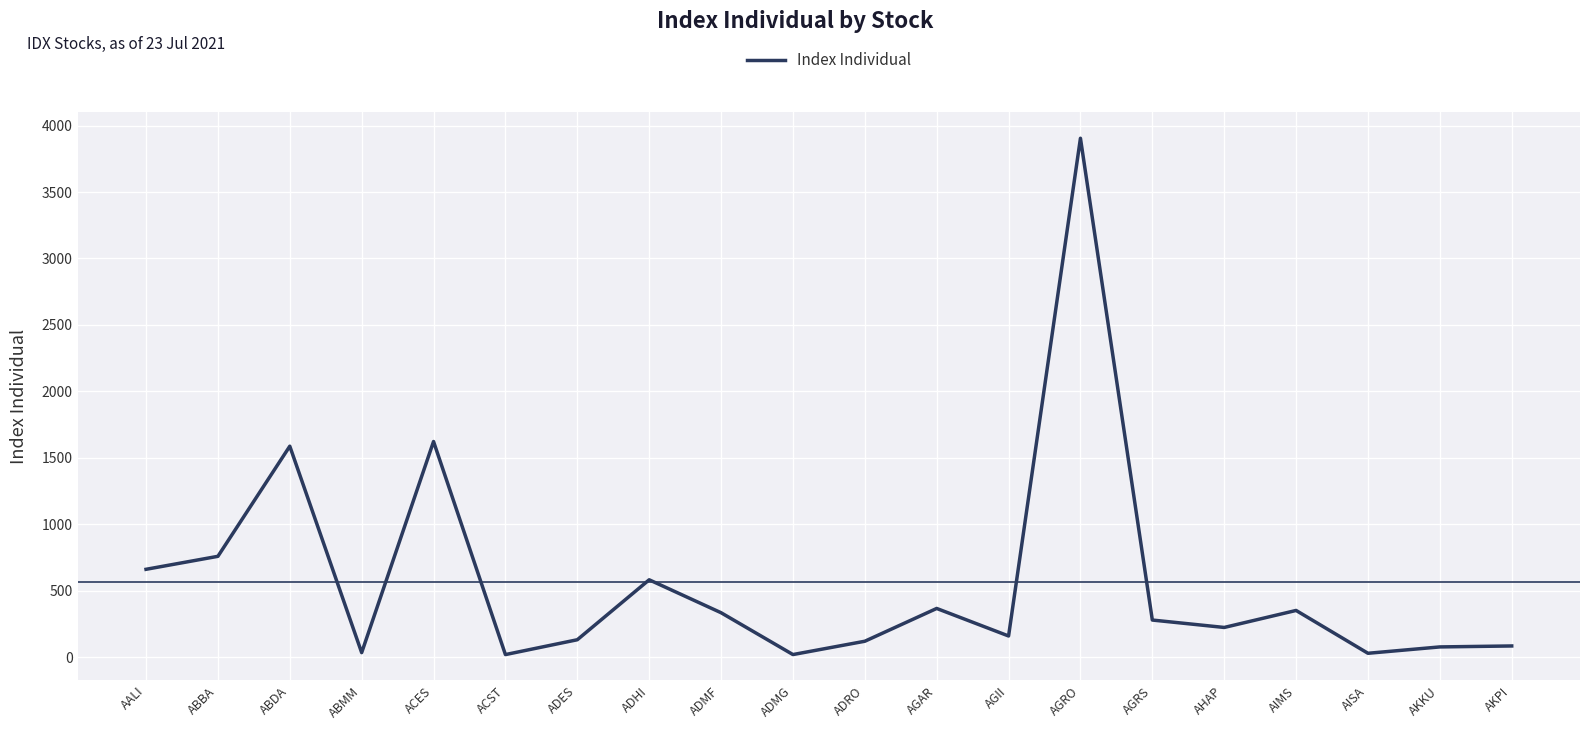

Where is the first local maximum?

ABDA